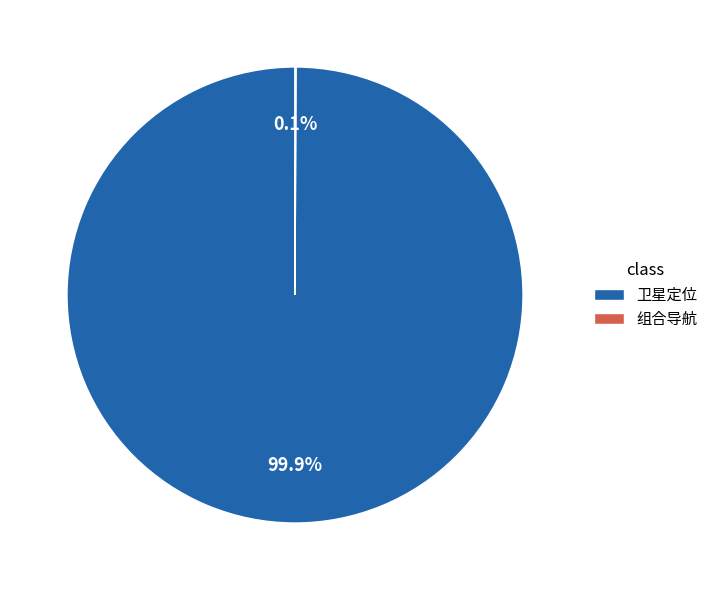

What percentage is NOT represented by 卫星定位?

0.1%